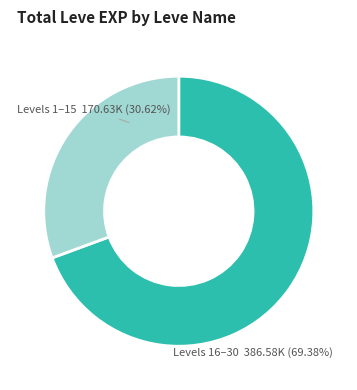

What is the ratio of the value at Levels 16–30 386.58K (69.38%) to the value at Levels 1–15 170.63K (30.62%)?

2.3